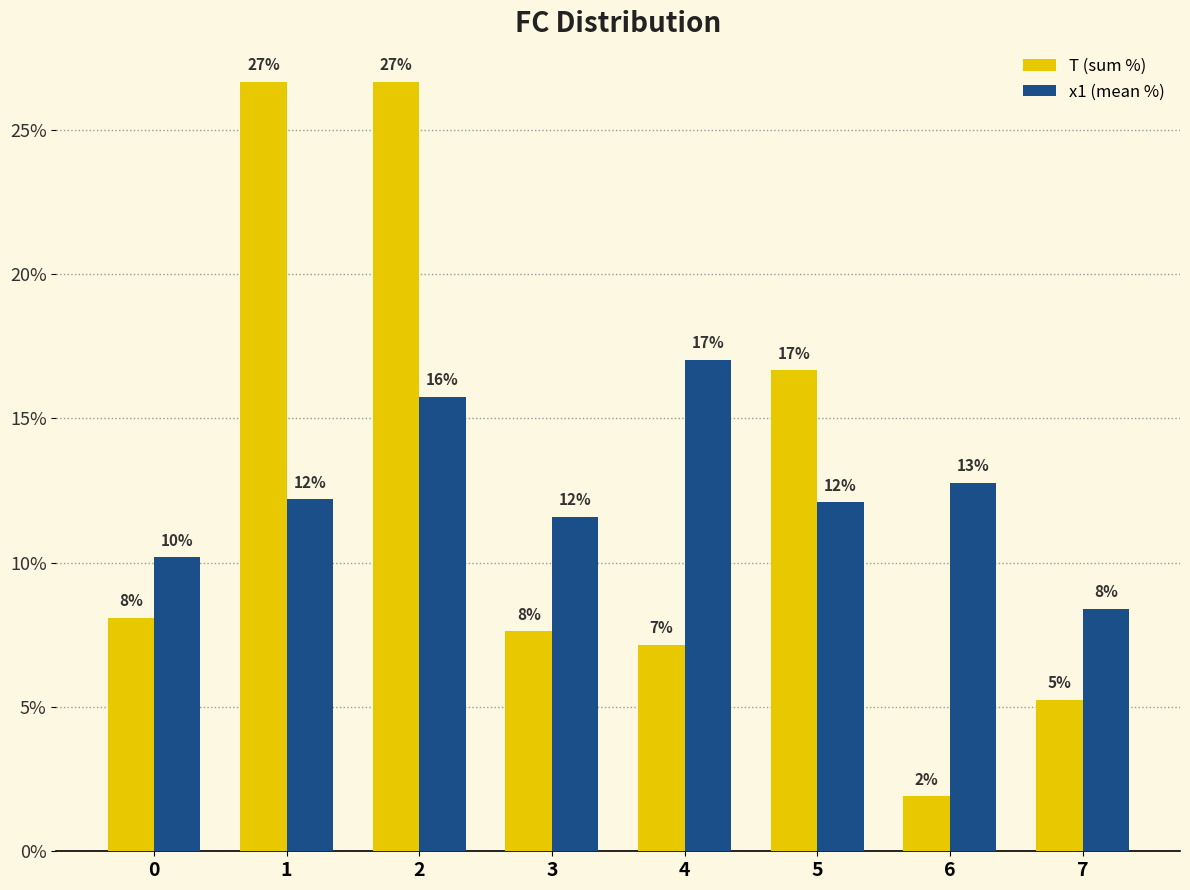

At which label is x1 (mean %) closest to 0?

7